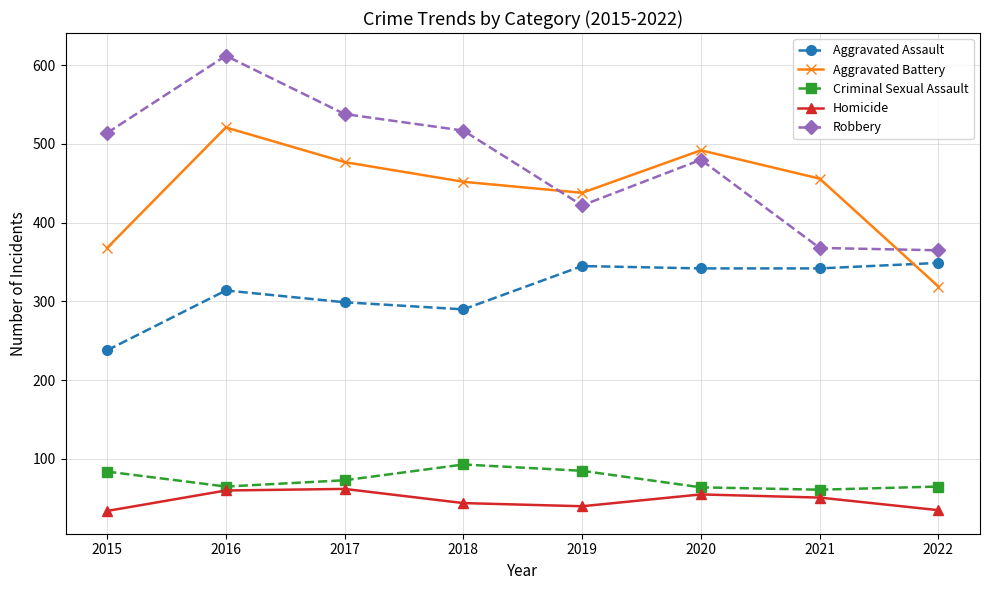

True or false: Robbery has a value of 365 at 2022.

True